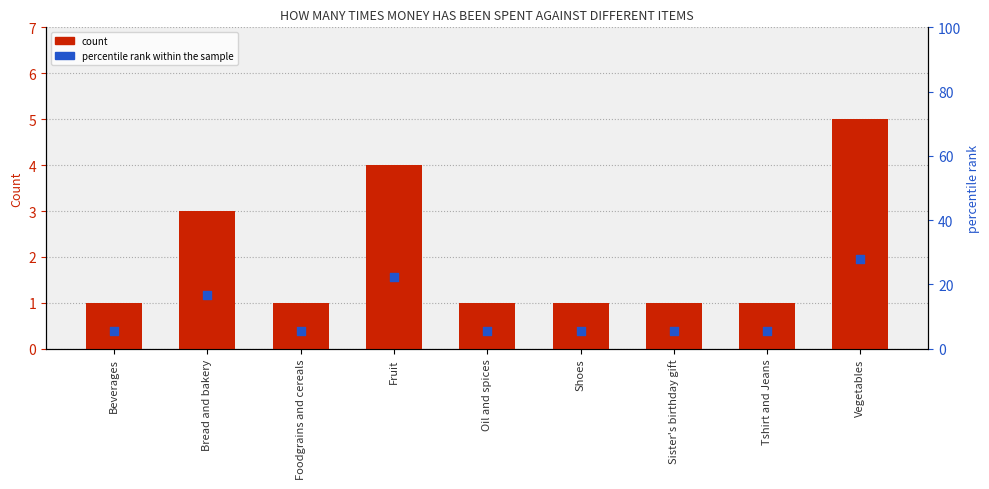

What is the total value across all series at Vegetables?

32.8